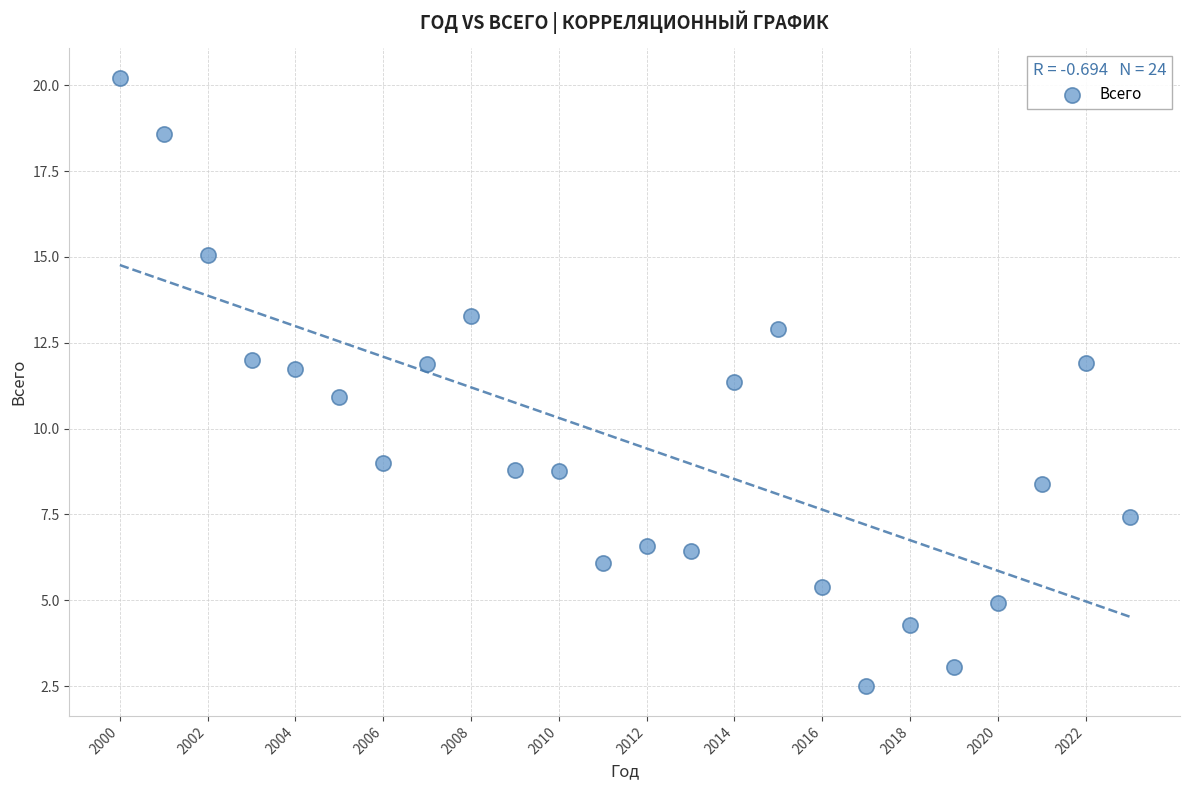

What is the range of Y values (max minus min)?

17.7